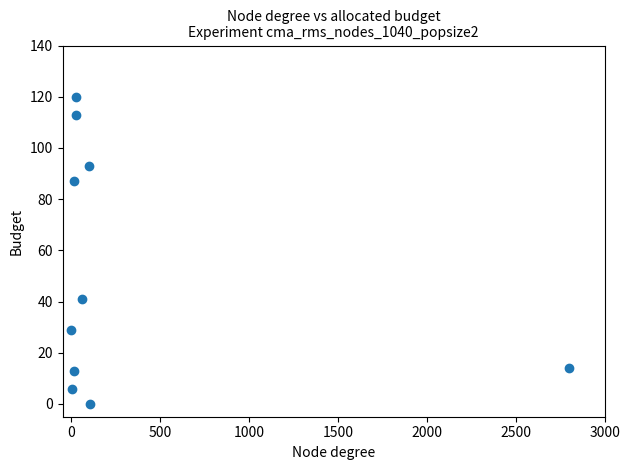

What is the range of Y values (max minus min)?

120